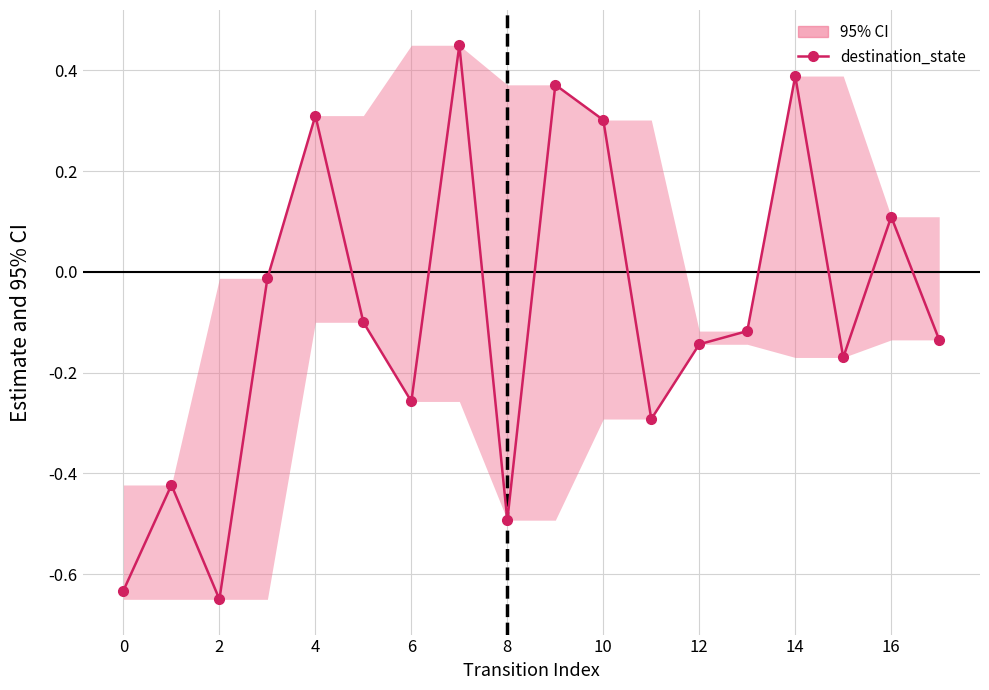

Is it true that the value at 14 is 0.2?

False